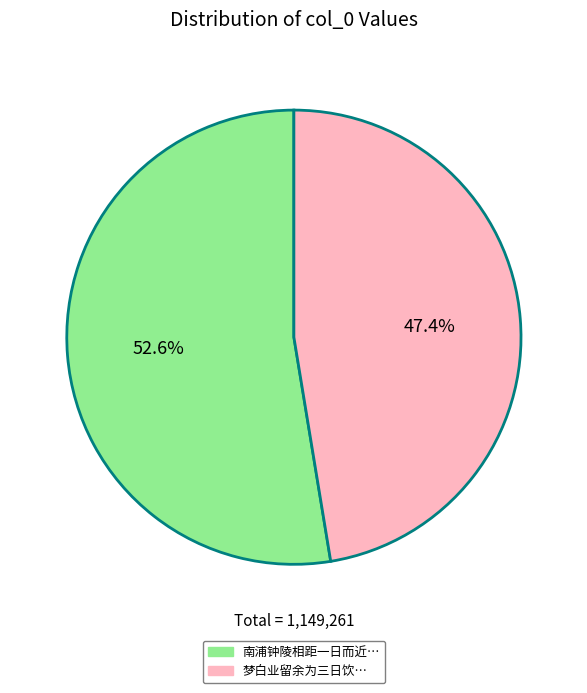

Is there a majority slice in this chart?

Yes